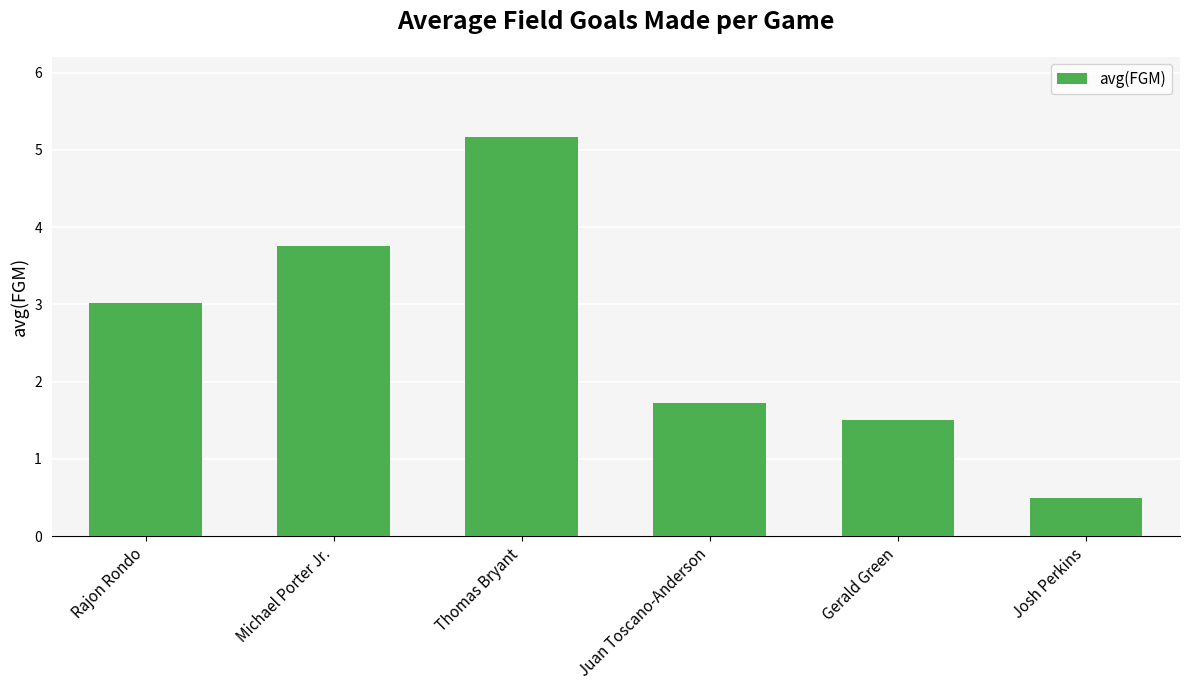

Reading left to right, list all the values displayed in this chart.

Rajon Rondo=3.0	Michael Porter Jr.=3.8	Thomas Bryant=5.2	Juan Toscano-Anderson=1.7	Gerald Green=1.5	Josh Perkins=0.5